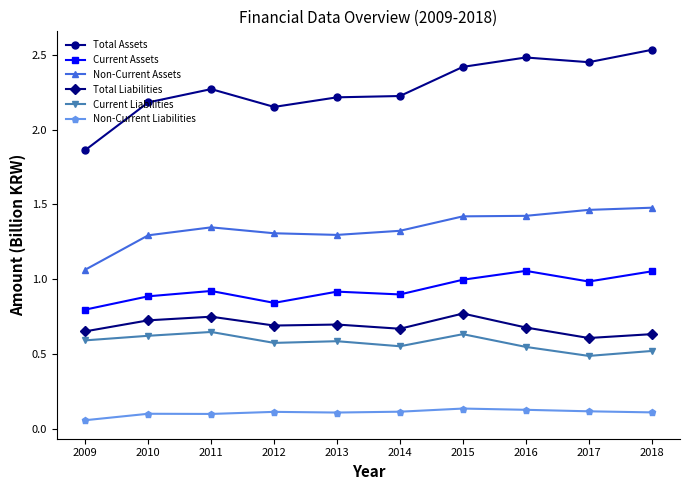

Is the value of Non-Current Liabilities at 2015 greater than the value of Total Assets at 2017?

No